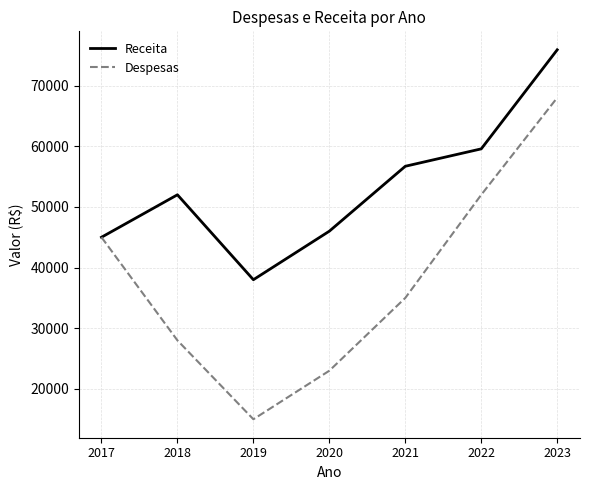

What is the spread (max minus min) of values at 2019?

23000